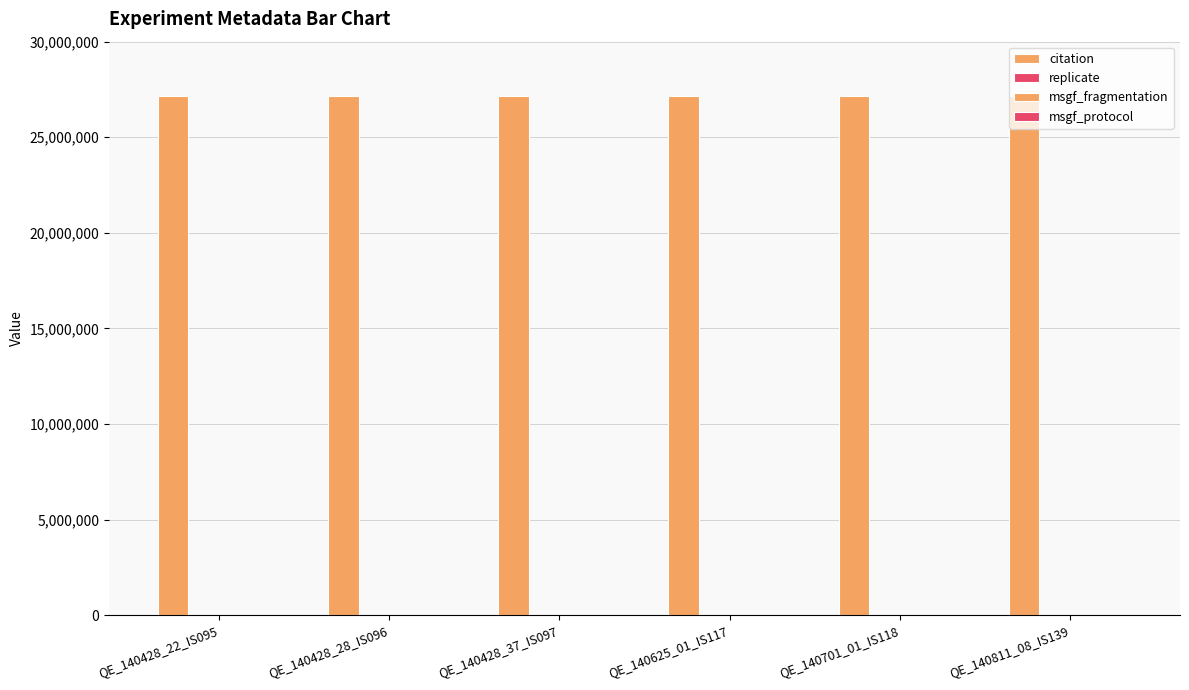

Are the bars horizontal?

No